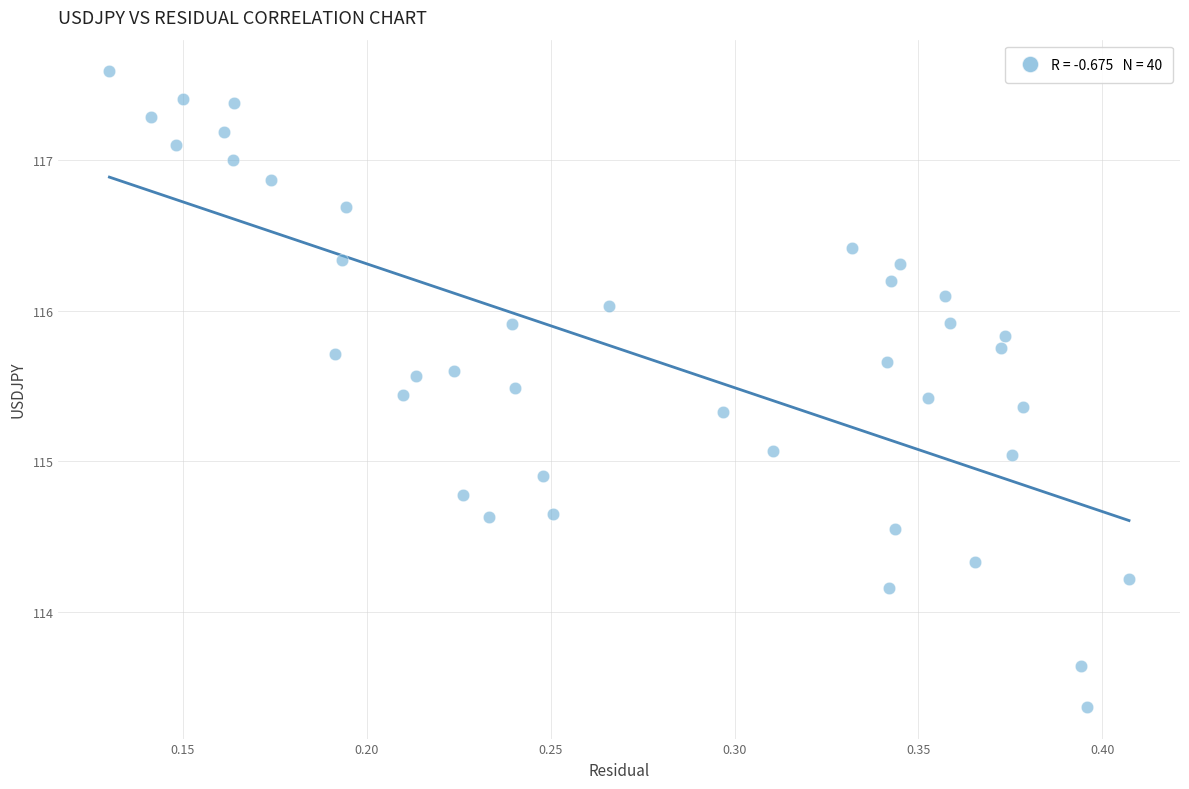

What is the range of Y values (max minus min)?

4.2